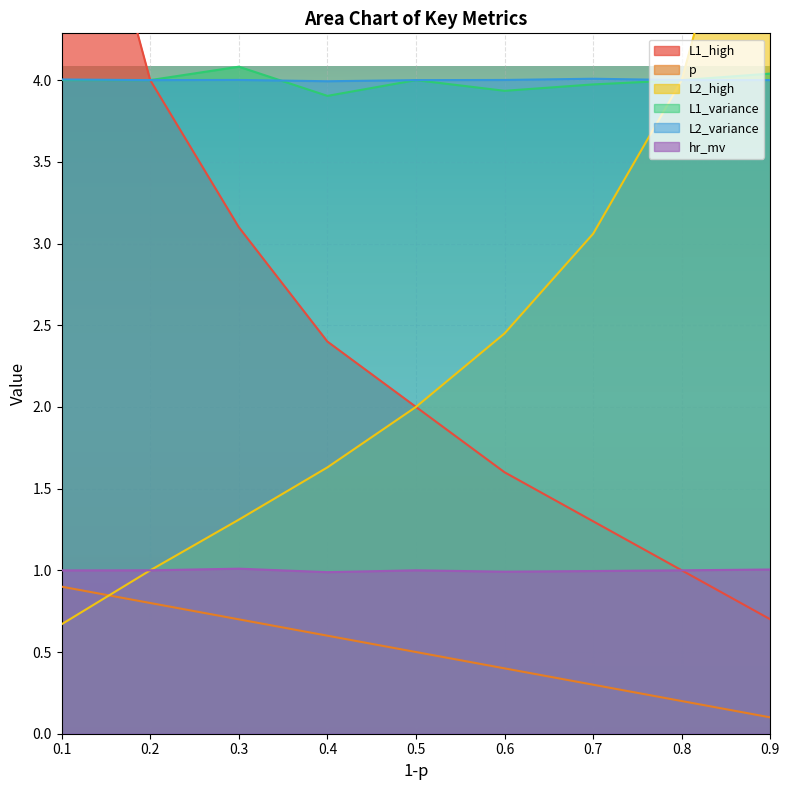

How many interior local peaks does the L2_variance series have?

2